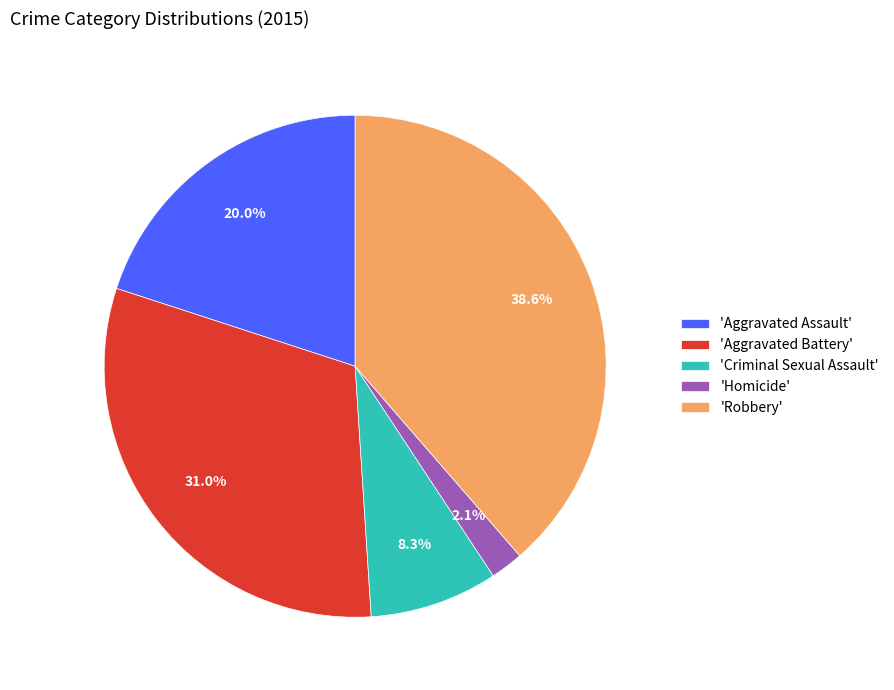

Is there any slice that represents more than half of the pie?

No